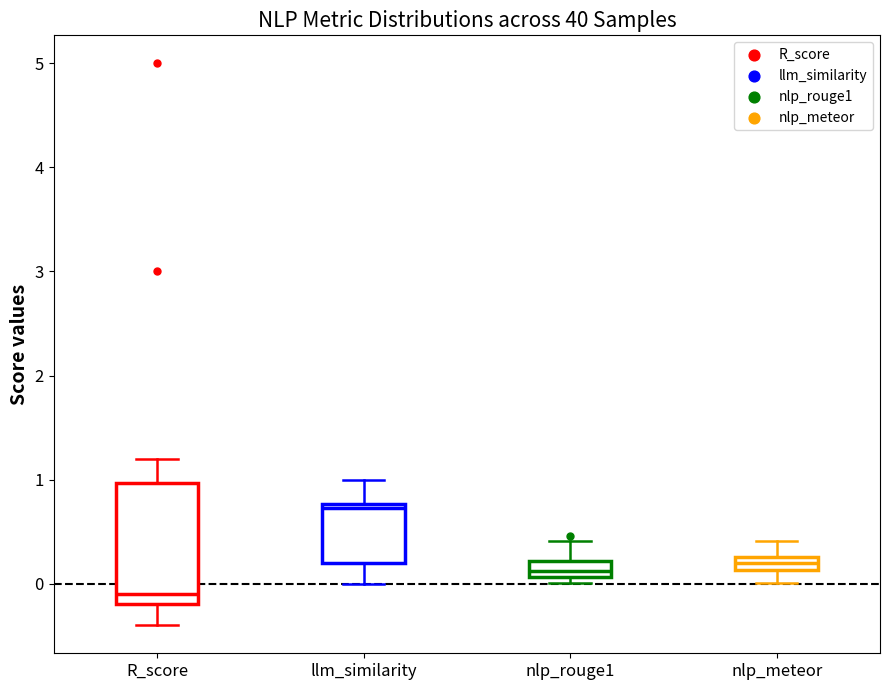

Which box has the lowest median line?

R_score